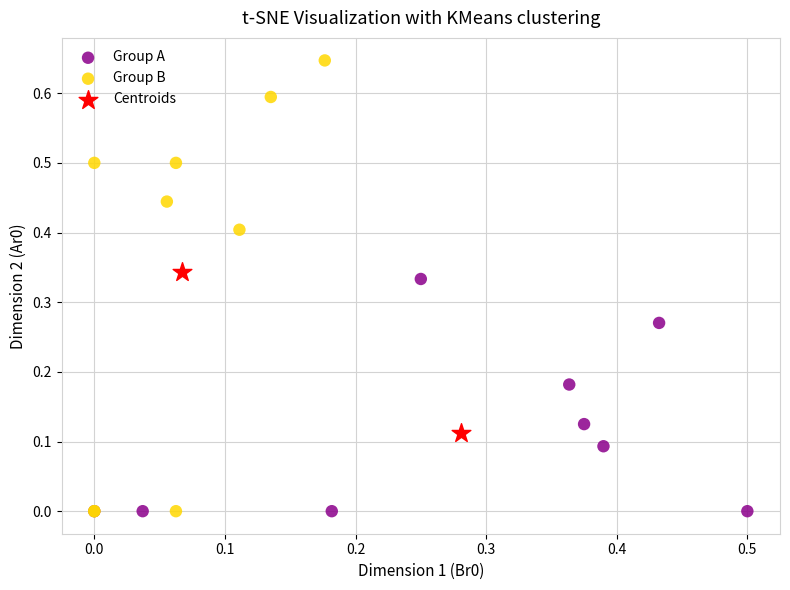

What are all the series names shown in the legend?

Group A, Group B, Centroids